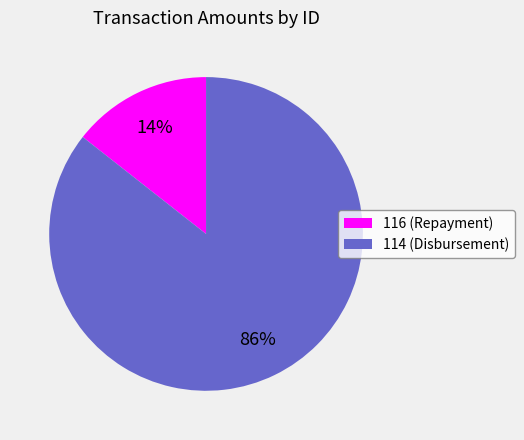

Which slice is the largest?

114